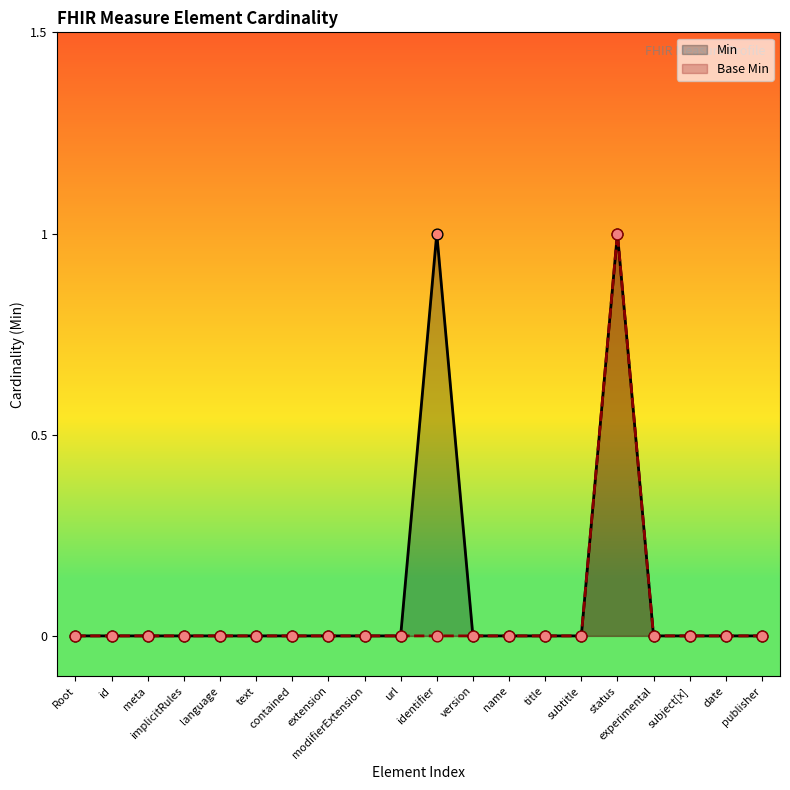

Which series has the widest spread of Y values?

Min